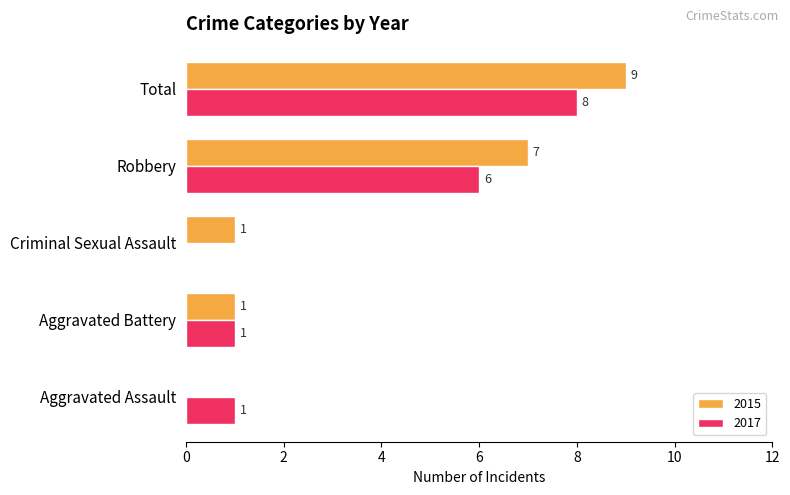

Which series has the largest total across all categories?

2015